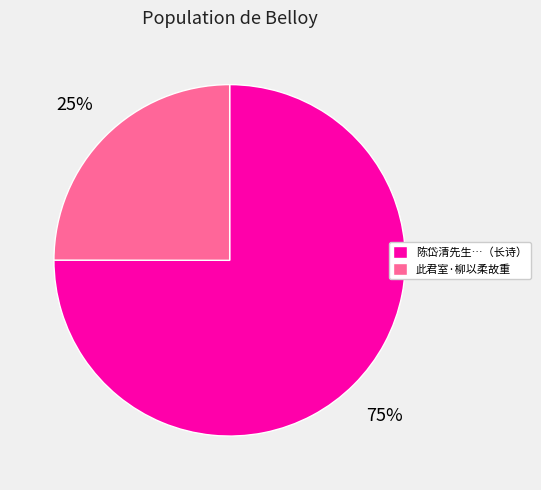

Which slice is the largest?

陈岱清先生…（长诗）